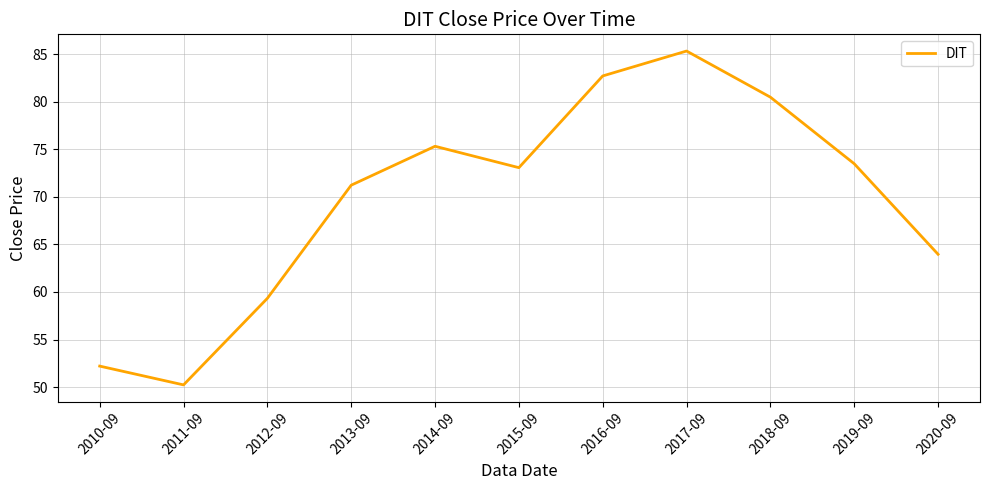

Count the number of data series in this chart.

1